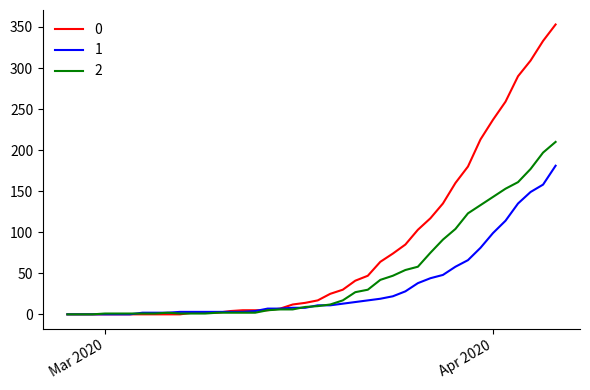

List the series in order of their overall mean, highest first.

0, 2, 1